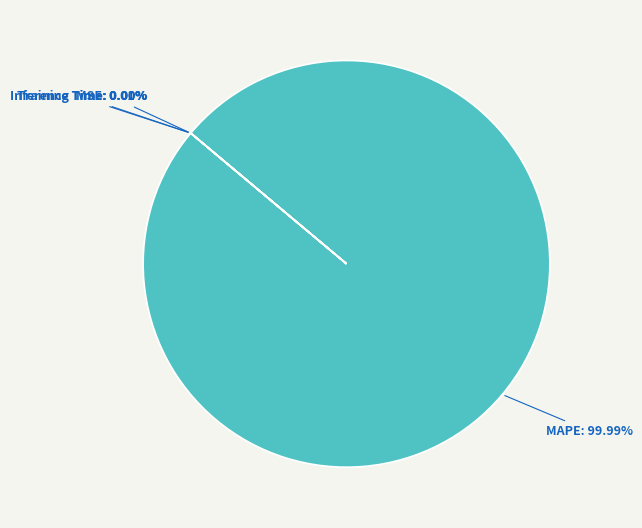

Is there any slice that represents more than half of the pie?

Yes